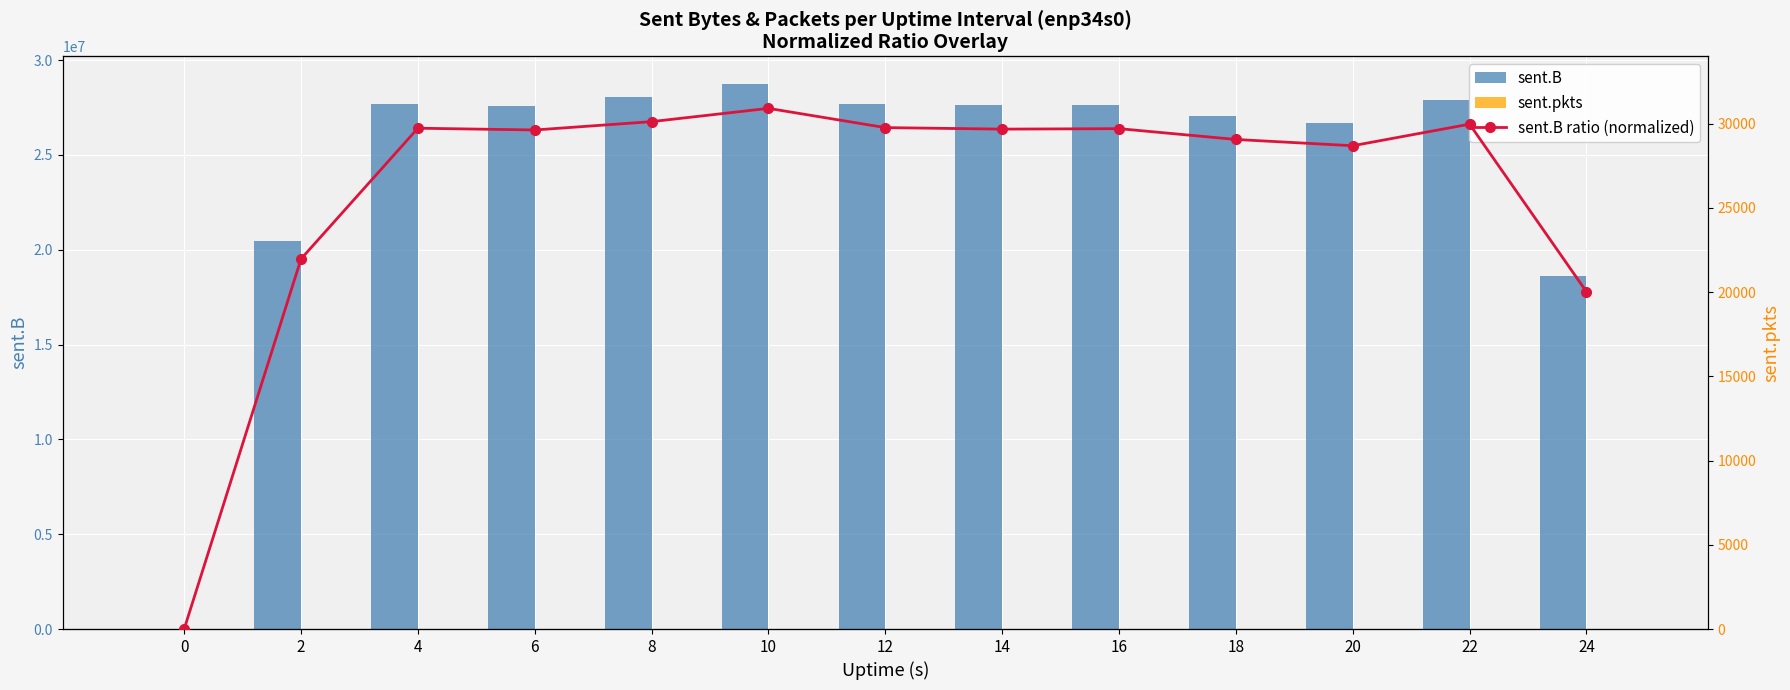

True or false: sent.pkts has a value of 10362.6 at 10.

False